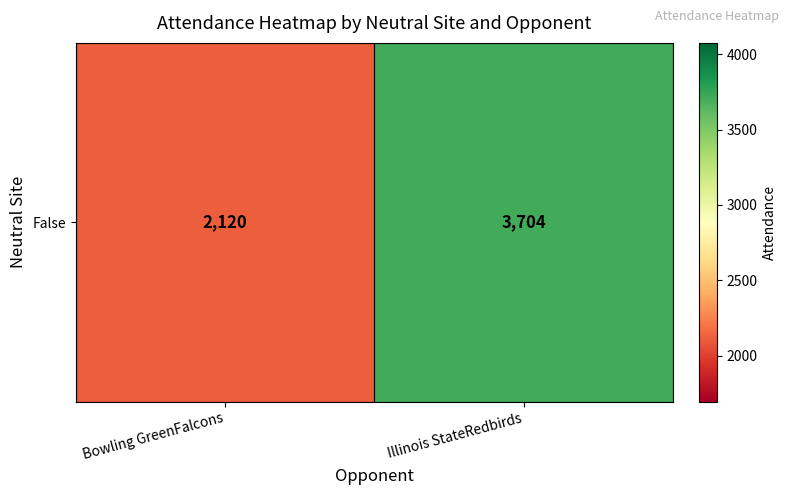

Approximately how many times larger is the value at Illinois StateRedbirds compared to Bowling GreenFalcons?

1.7